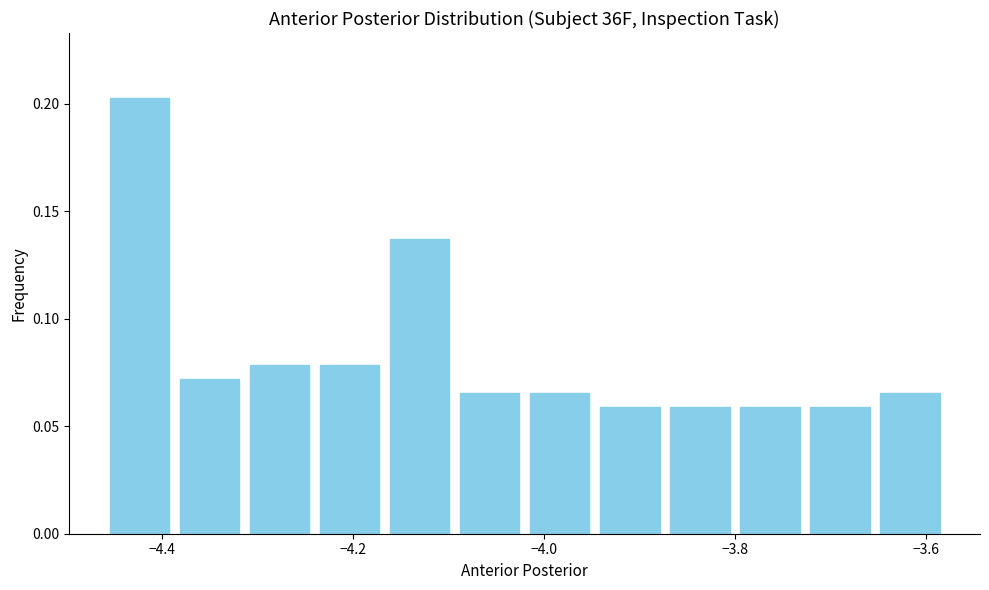

Around what value on the x-axis is the tallest bar? Give the approximate position of its centre, as read against the axis.

-4.42